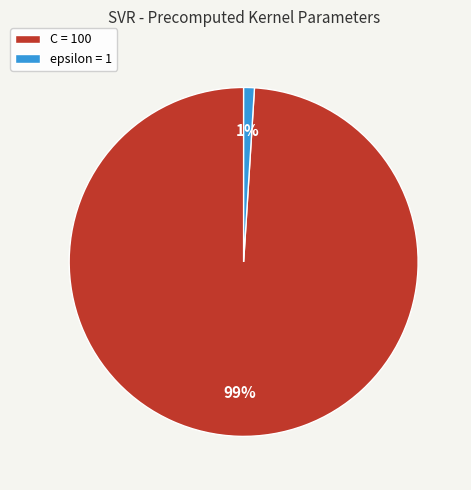

Combined, do C = 100 and epsilon = 1 account for over 50%?

Yes